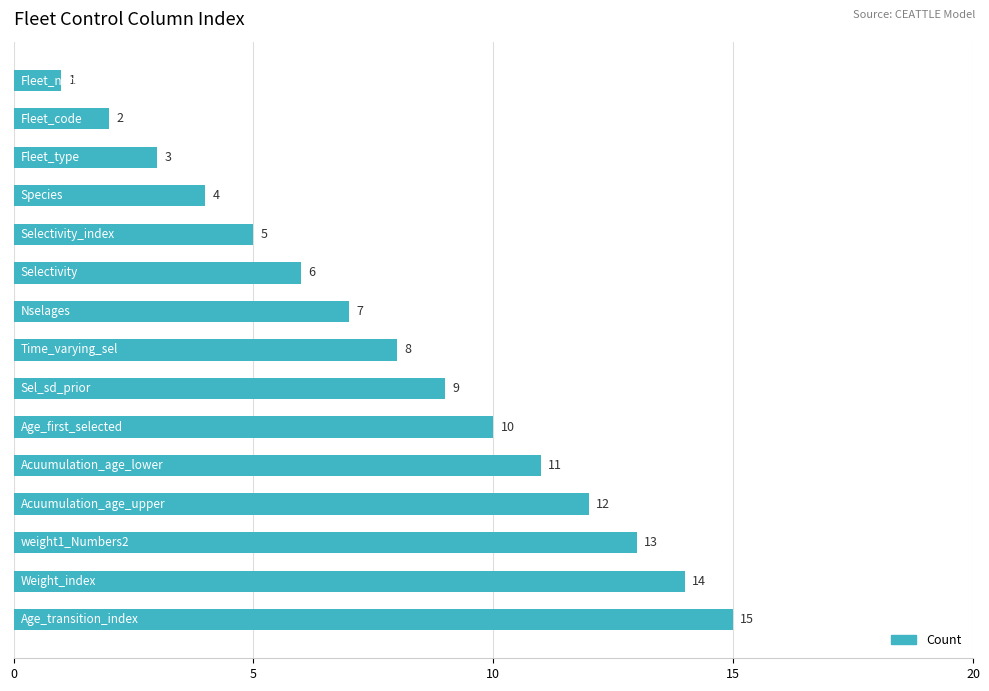

What is the greatest value displayed?

15